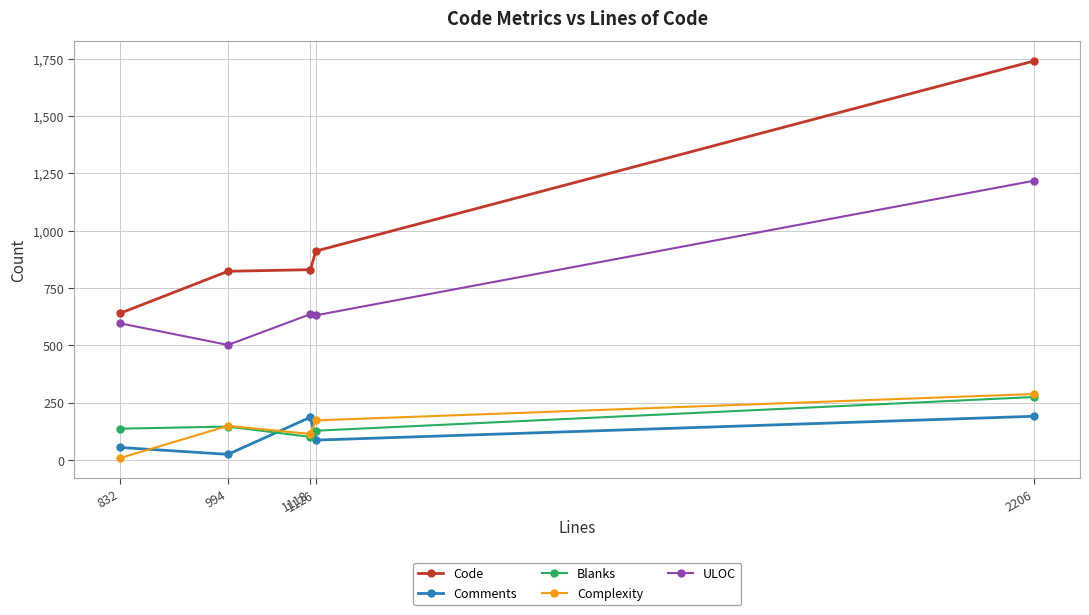

True or false: Blanks and ULOC cross at least once.

False